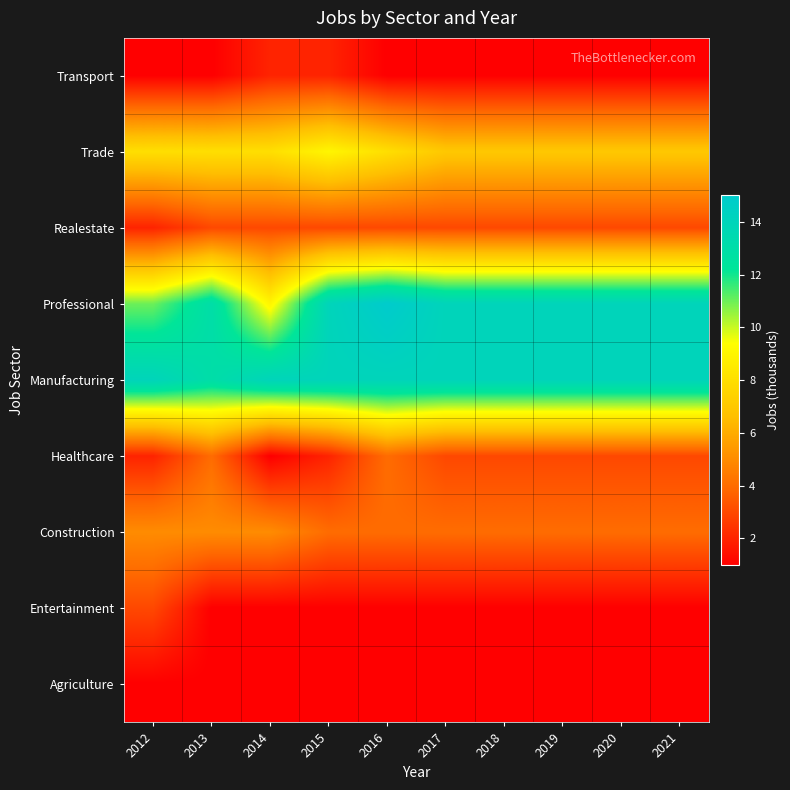

Reading left to right, list all the values displayed in this chart.

Agriculture: 2012=1	2013=1	2014=1	2015=1	2016=1	2017=1	2018=1	2019=1	2020=1	2021=1
Entertainment: 2012=3	2013=1	2014=1	2015=1	2016=1	2017=1	2018=1	2019=1	2020=1	2021=1
Construction: 2012=5	2013=5	2014=5	2015=4	2016=4	2017=4	2018=4	2019=4	2020=4	2021=4
Healthcare: 2012=2	2013=4	2014=1	2015=2	2016=4	2017=3	2018=3	2019=3	2020=3	2021=3
Manufacturing: 2012=14	2013=13	2014=14	2015=14	2016=14	2017=14	2018=14	2019=14	2020=14	2021=14
Professional: 2012=11	2013=13	2014=9	2015=14	2016=15	2017=14	2018=14	2019=14	2020=14	2021=14
Realestate: 2012=2	2013=3	2014=3	2015=3	2016=3	2017=3	2018=3	2019=3	2020=3	2021=3
Trade: 2012=8	2013=8	2014=8	2015=9	2016=8	2017=7	2018=7	2019=7	2020=7	2021=7
Transport: 2012=1	2013=1	2014=2	2015=2	2016=1	2017=1	2018=1	2019=1	2020=1	2021=1